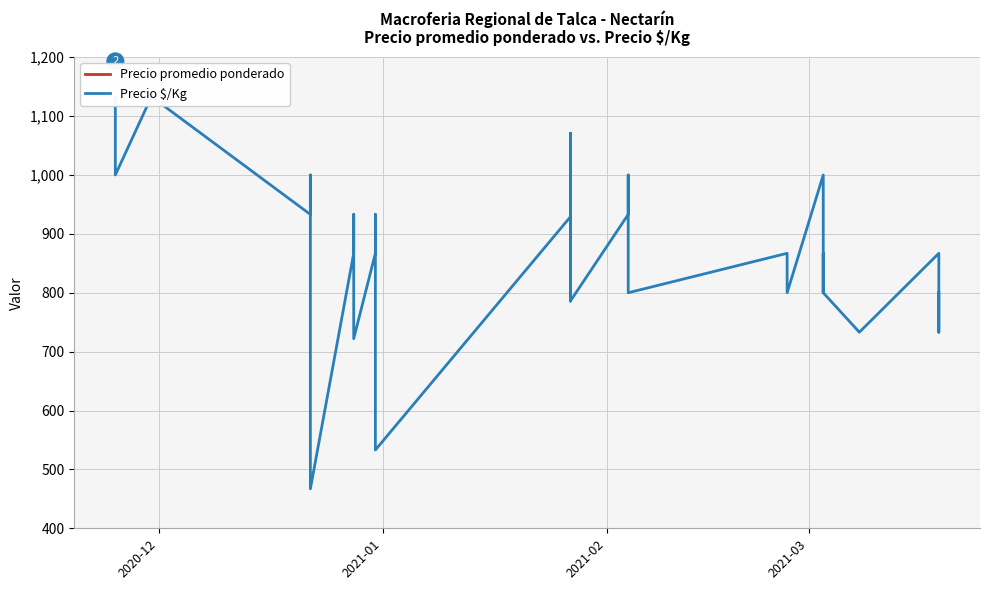

At which category is the sum across all series the highest?

2020-12